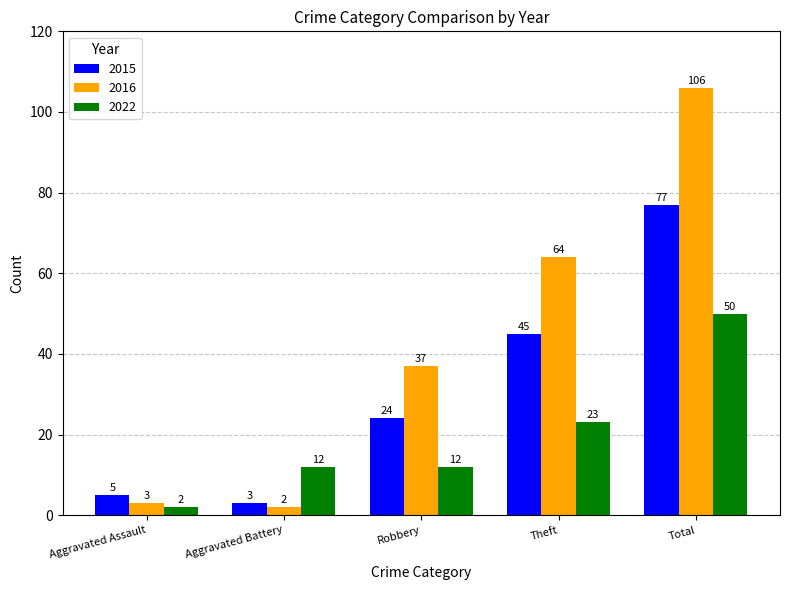

How many bars are there in each group?

3